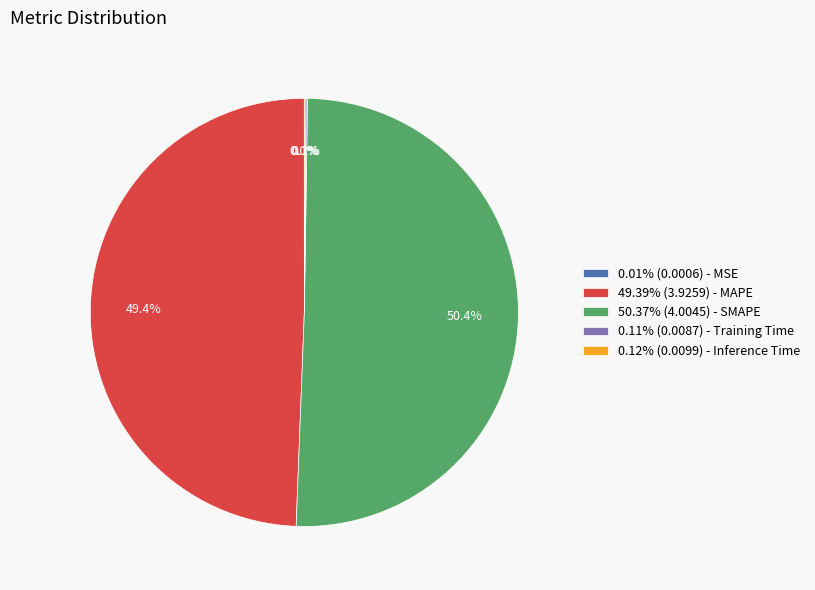

What percentage is NOT represented by 50.37% (4.0045) - SMAPE?

49.6%